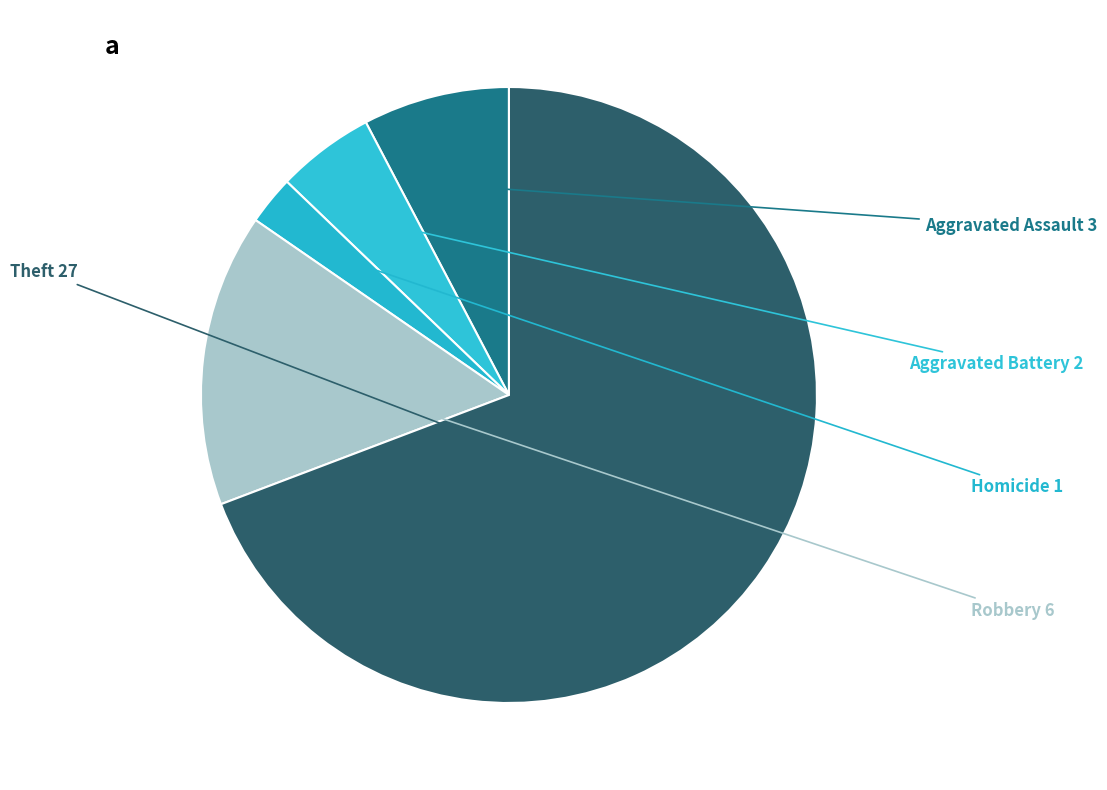

How many slices are in this pie chart?

5